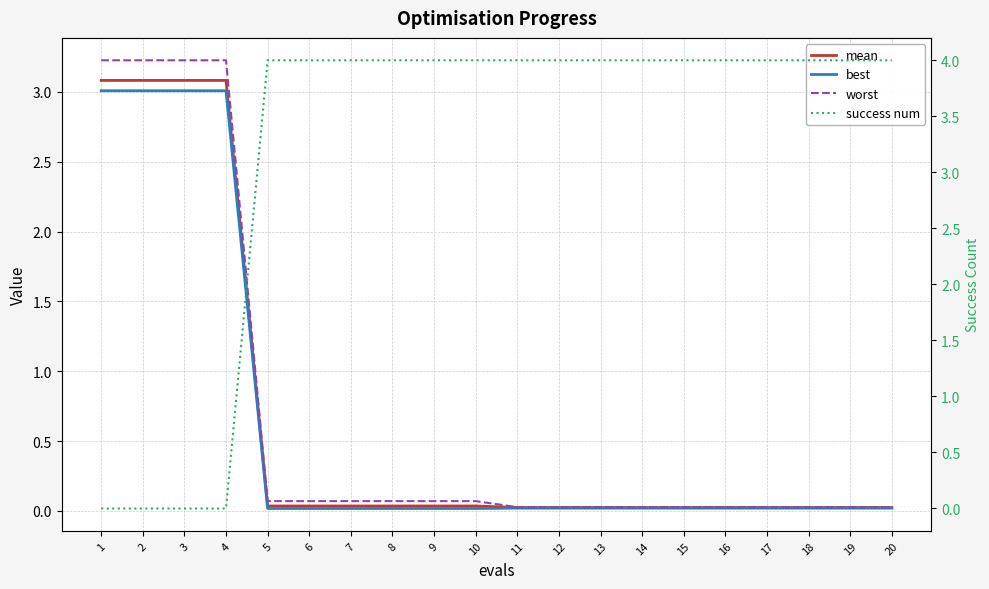

True or false: best has more than 1 points higher than both neighbors.

False